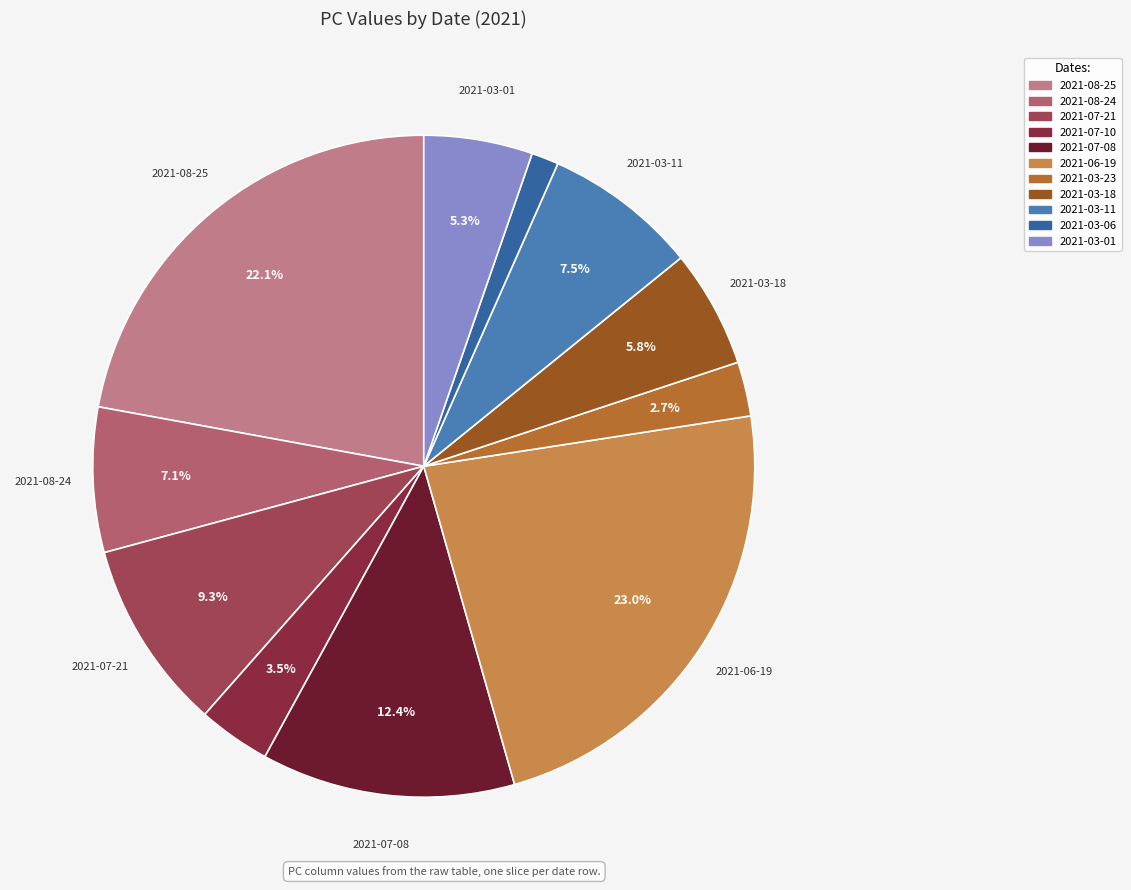

Count the number of slices in the pie.

11